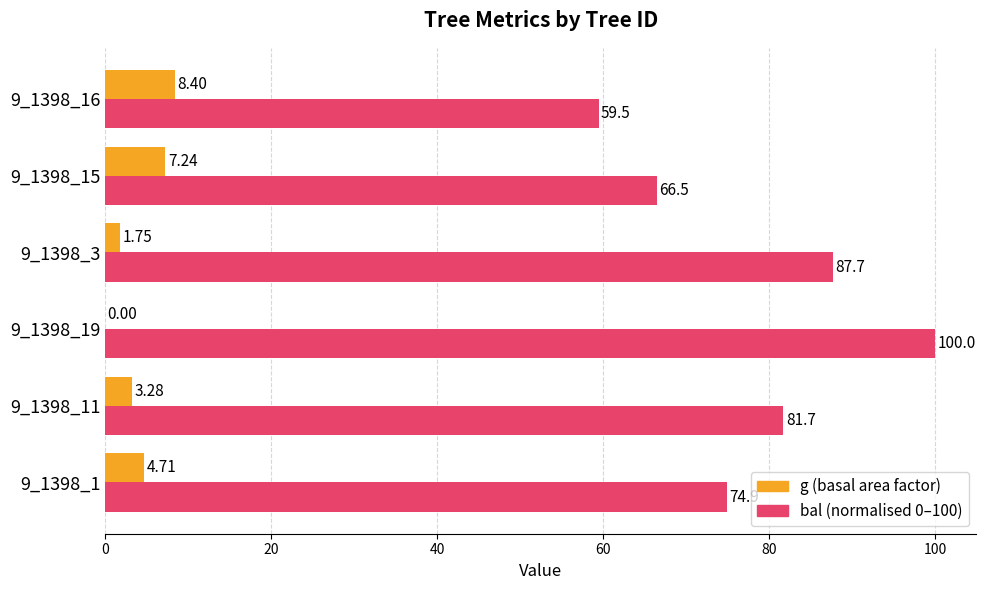

What is the total value across all series at 9_1398_3?

89.5